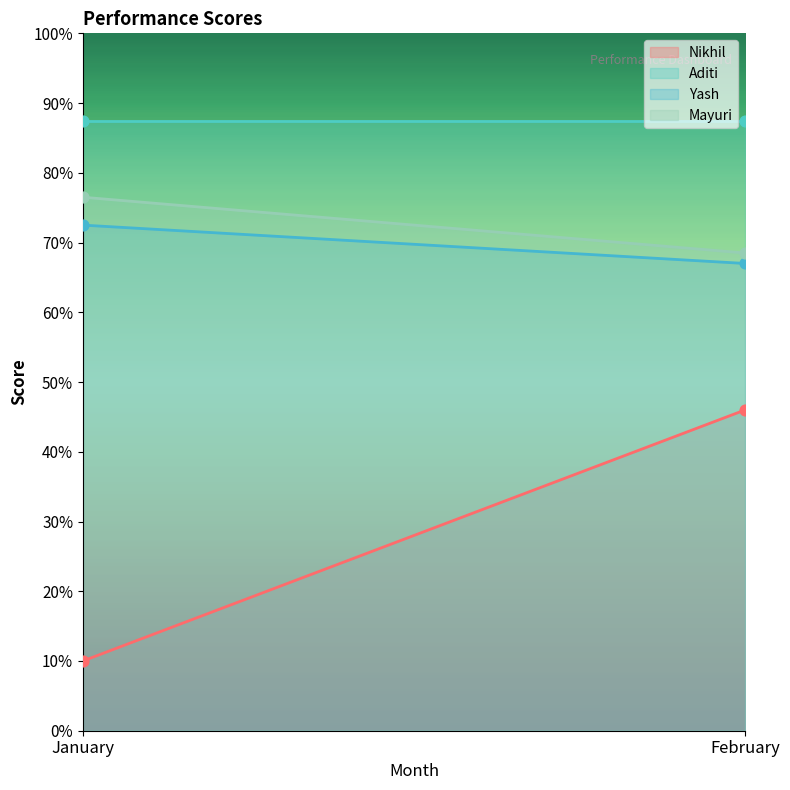

Is the value of Yash at February greater than the value of Nikhil at February?

Yes